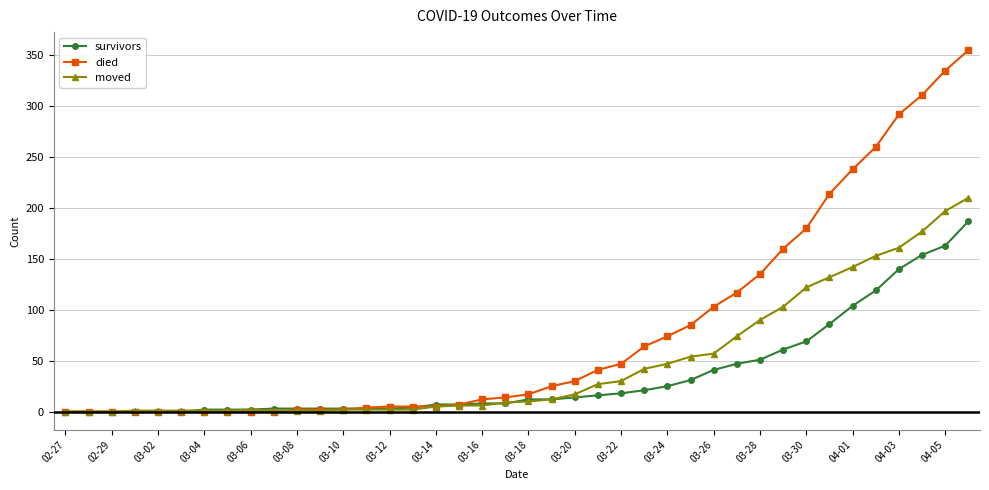

List the series in order of their overall mean, highest first.

died, moved, survivors